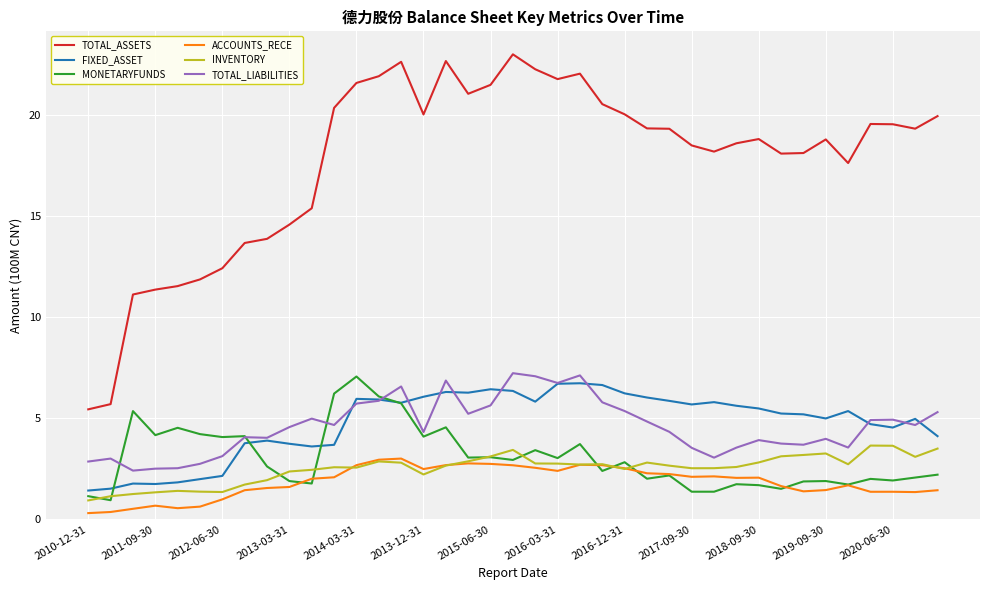

True or false: ACCOUNTS_RECE has more than 2 points higher than both neighbors.

True